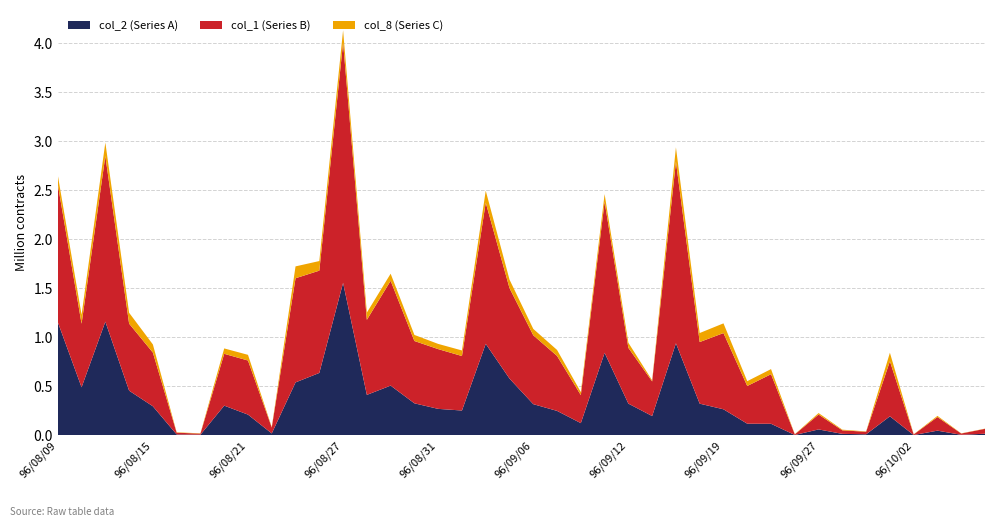

At which category is the sum across all series the highest?

96/08/27